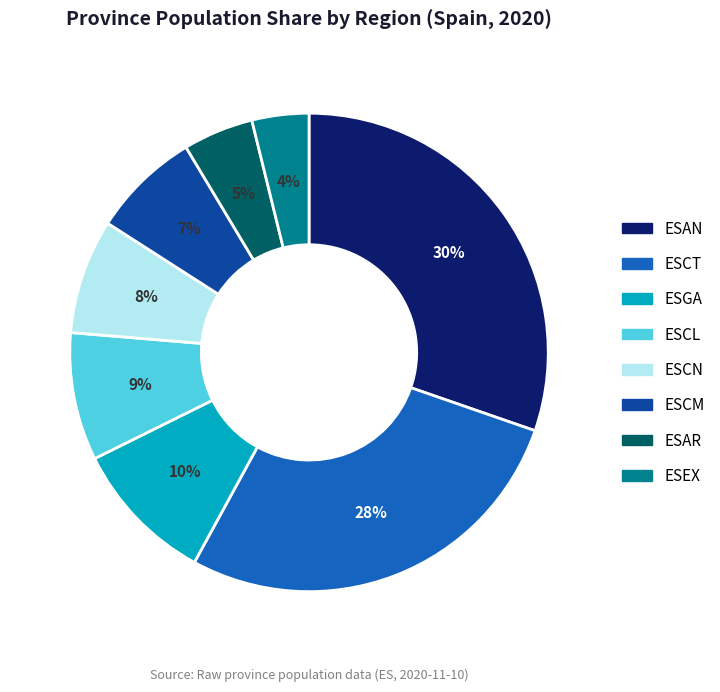

Is the sum of ESEX and ESCT greater than half?

No